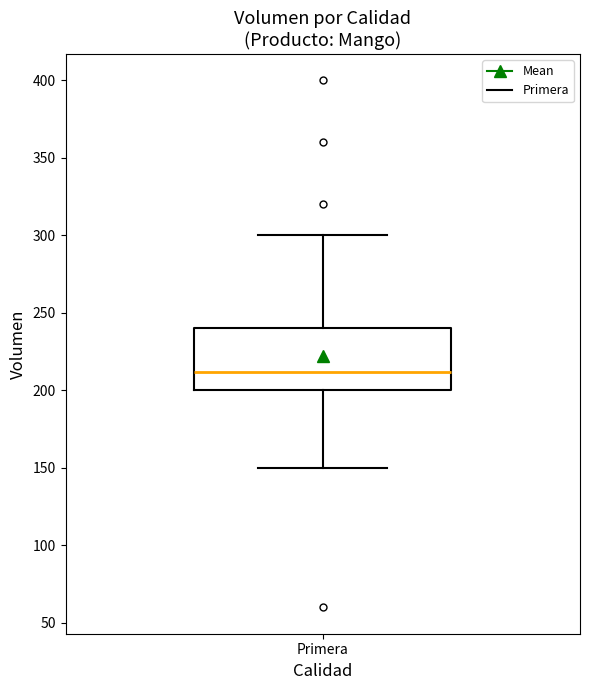

Read this box plot against the y-axis: the position of the median line, the range covered by the box, and the ends of both whiskers. The values are not printed on the chart, so give them approximately, as read against the axis.

median 210, box 200 to 240, whiskers 150 to 300